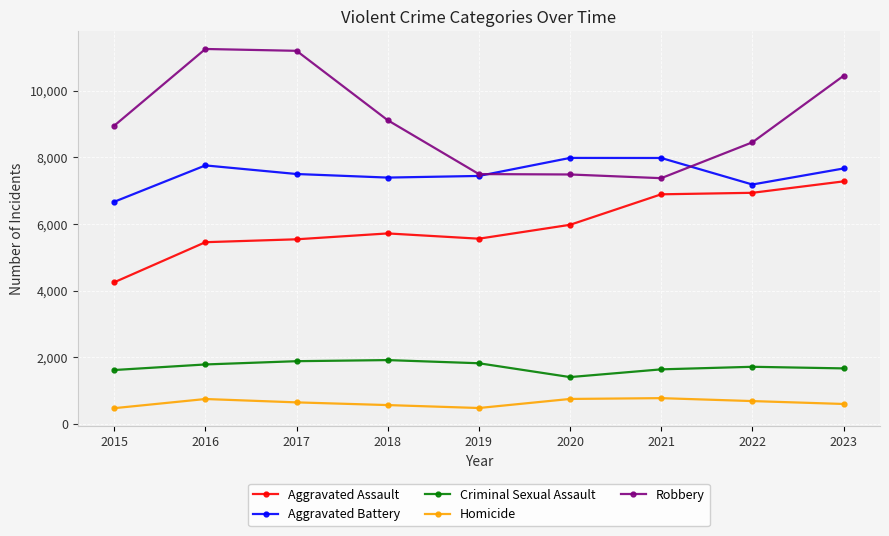

True or false: Aggravated Assault and Criminal Sexual Assault intersect in this chart.

False